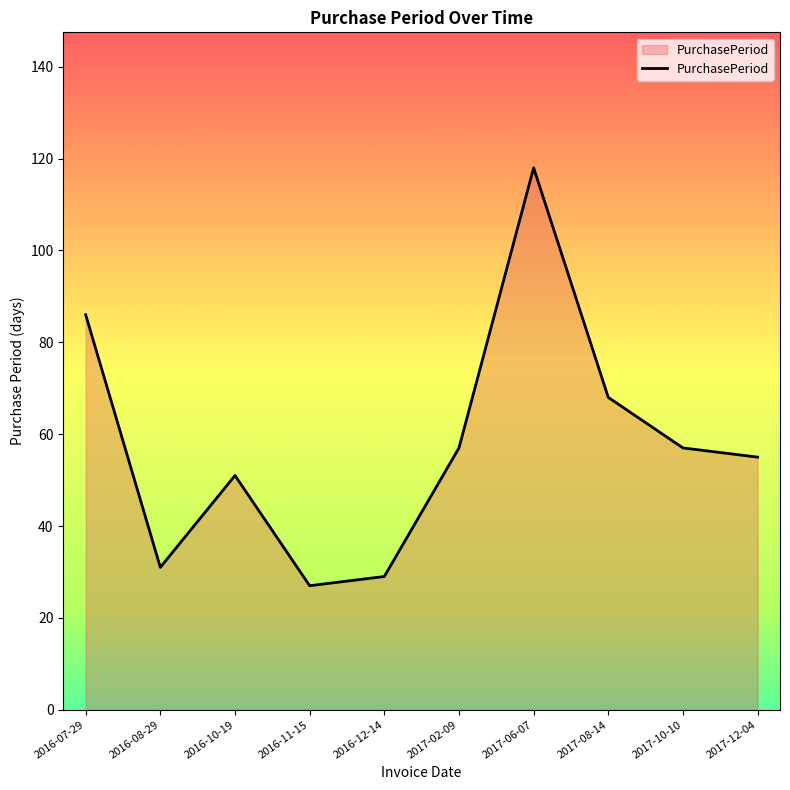

What is the smallest value displayed?

27